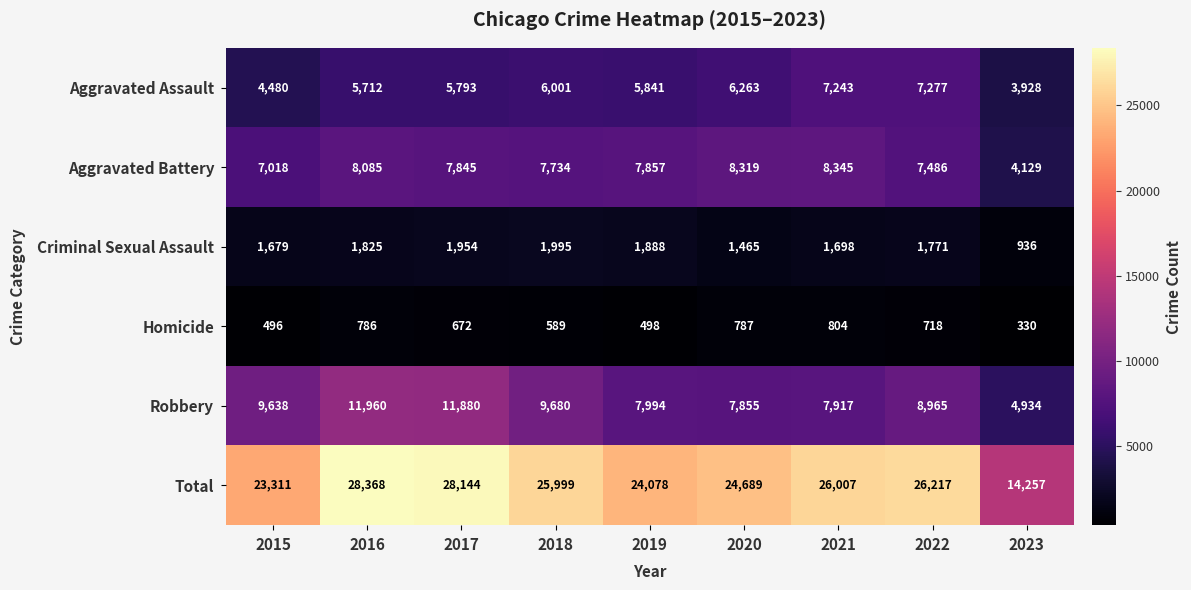

At 2017, list the series in order from smallest to largest.

Homicide, Criminal Sexual Assault, Aggravated Assault, Aggravated Battery, Robbery, Total